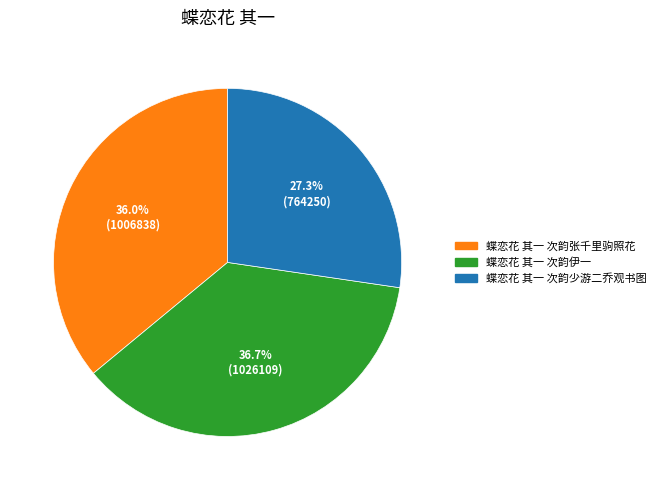

What is the smallest slice in the pie chart?

蝶恋花 其一 次韵少游二乔观书图